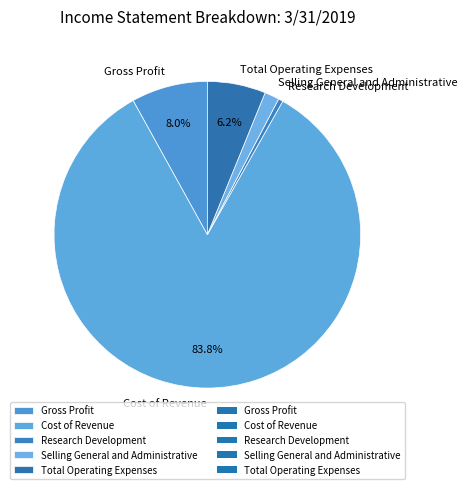

How many slices are in this pie chart?

5